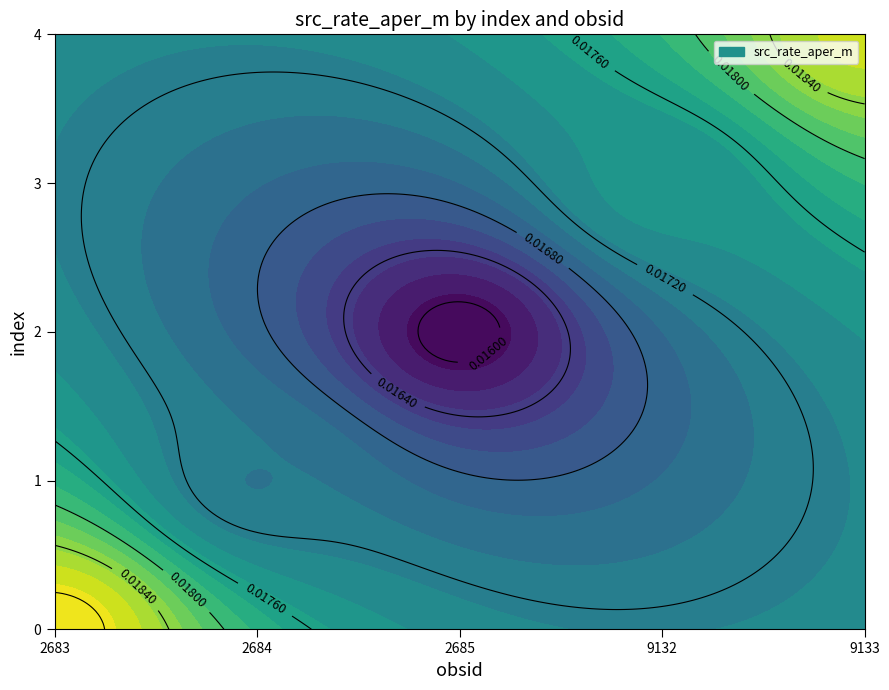

What is the total value across all series at src_rate_aper_m?

0.1